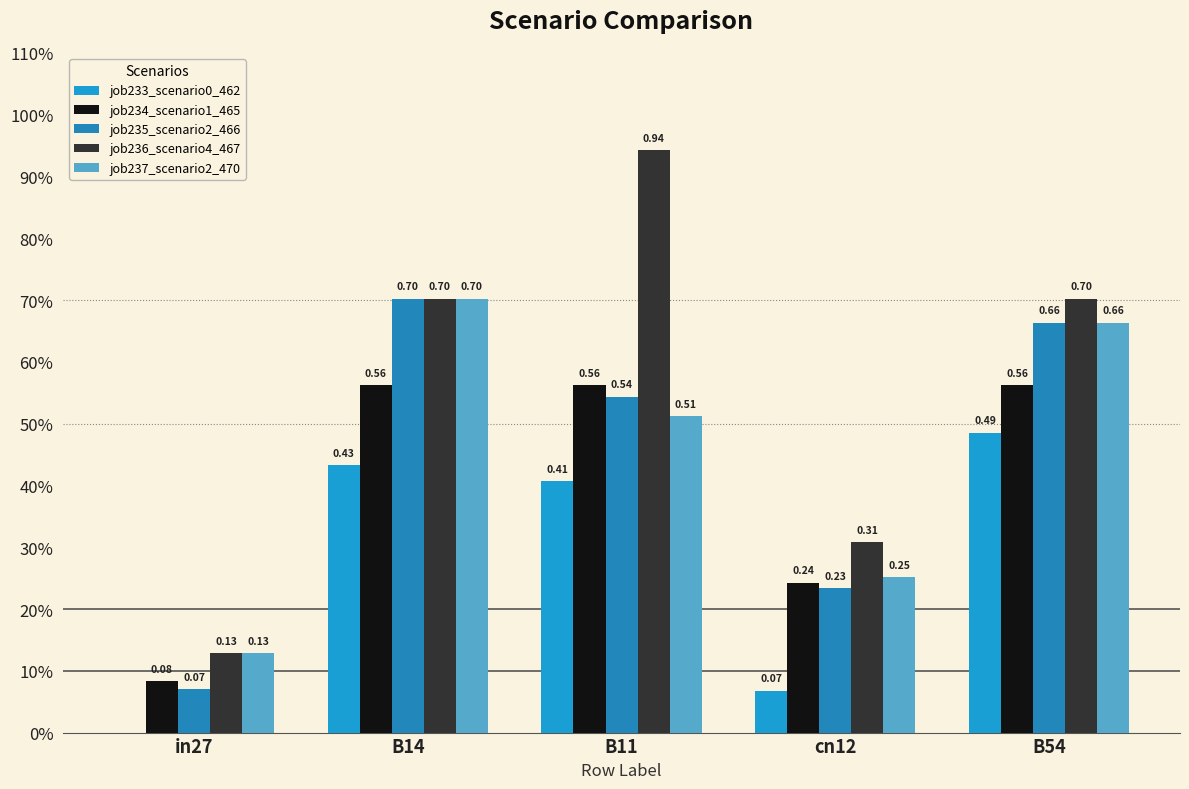

What position from the right is in27?

5